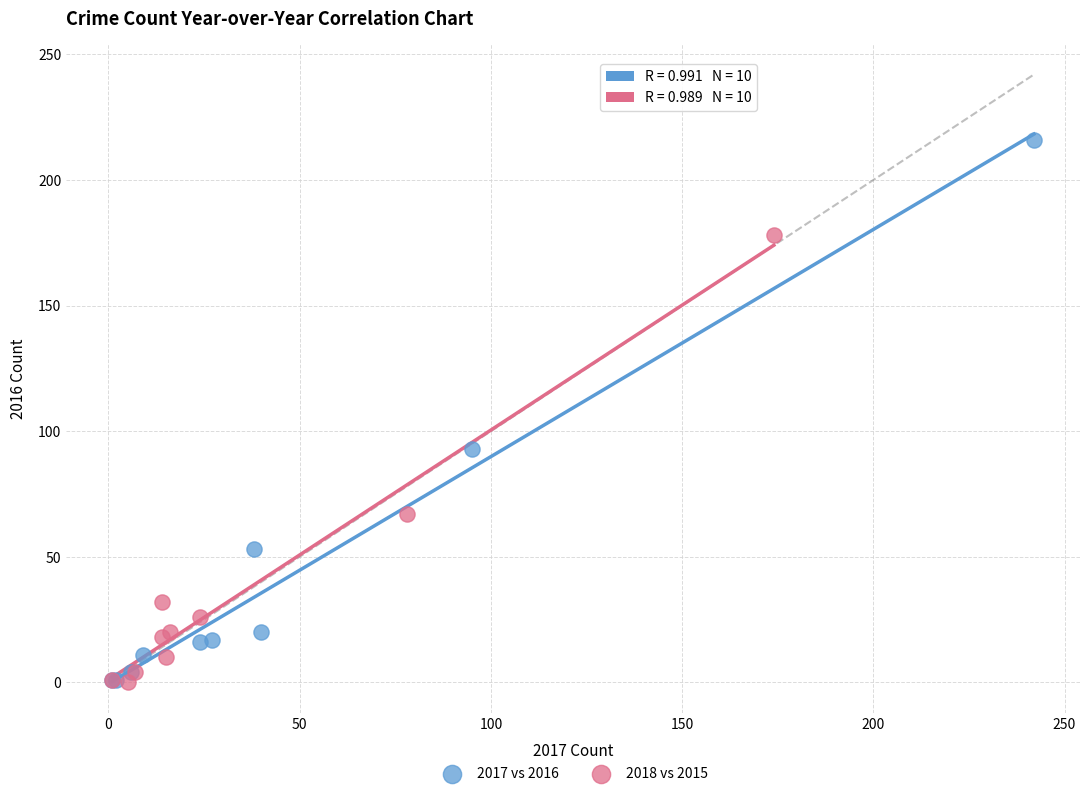

What are all the series names shown in the legend?

2017 vs 2016, 2018 vs 2015